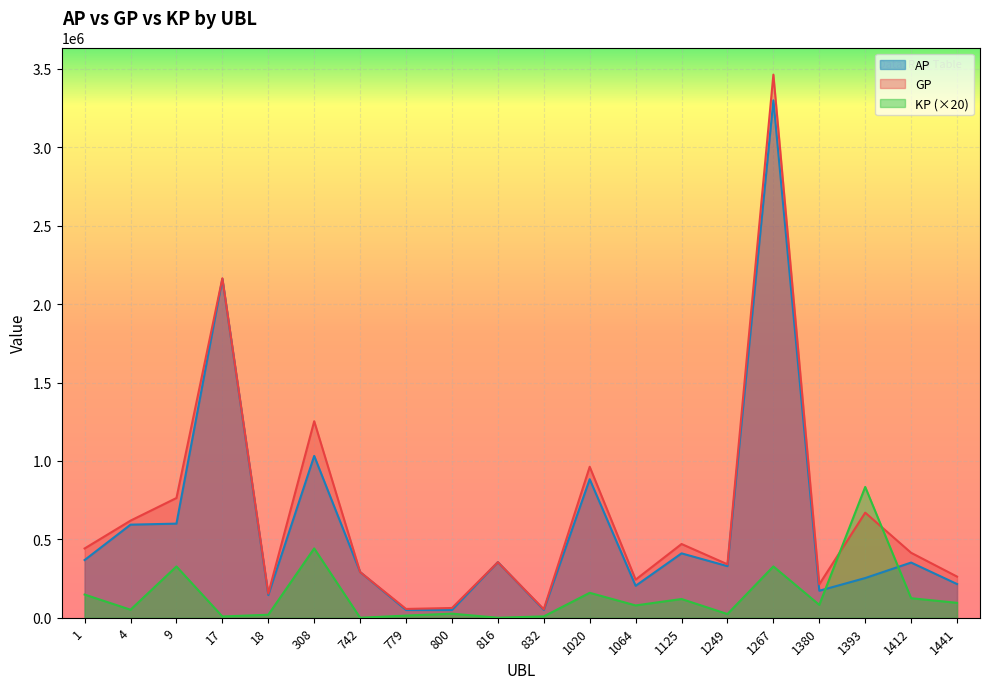

What is the sum of the GP values at 1064 and 1020?

1205755.0